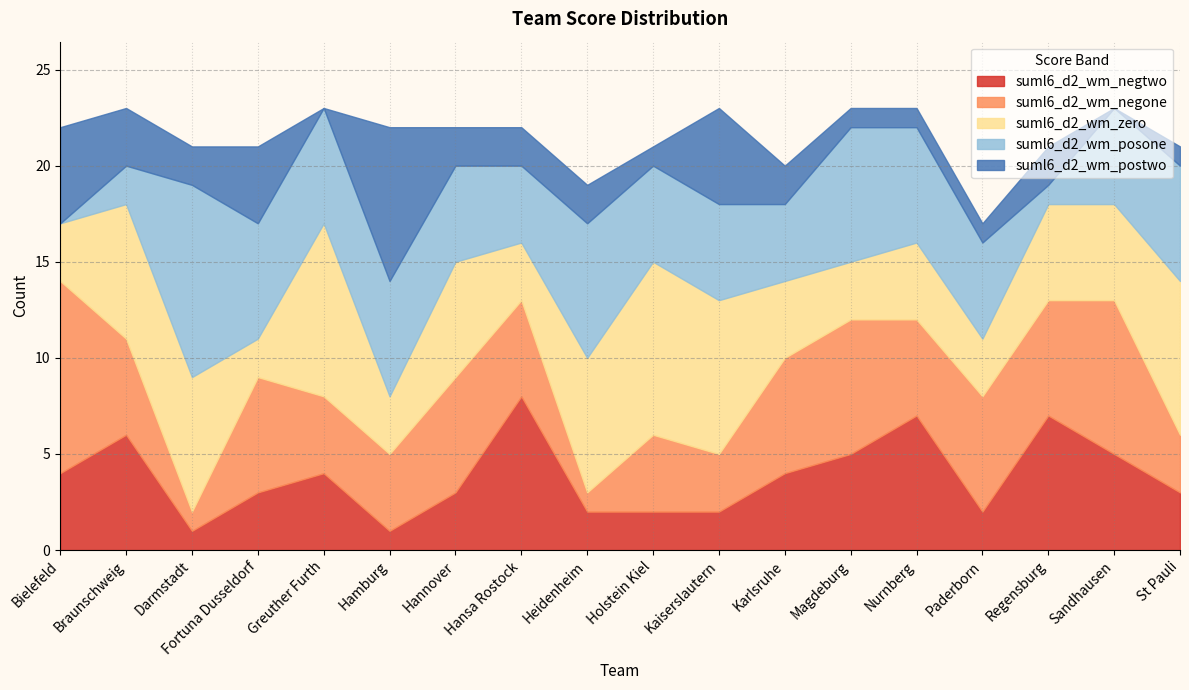

In suml6_d2_wm_zero, how many points are lower than both neighbors (excluding endpoints)?

5